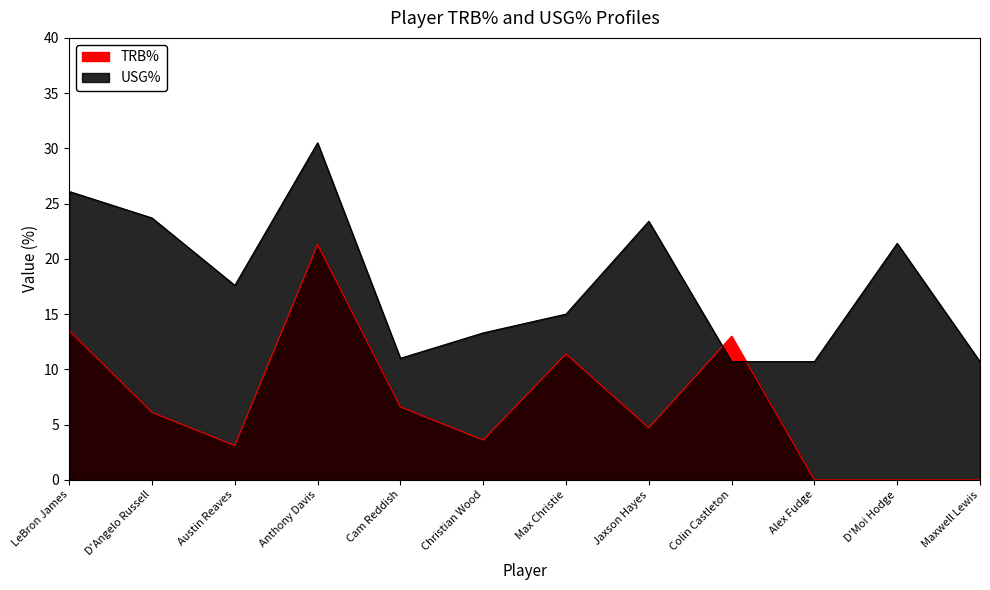

What is the maximum value shown in the chart?

30.5